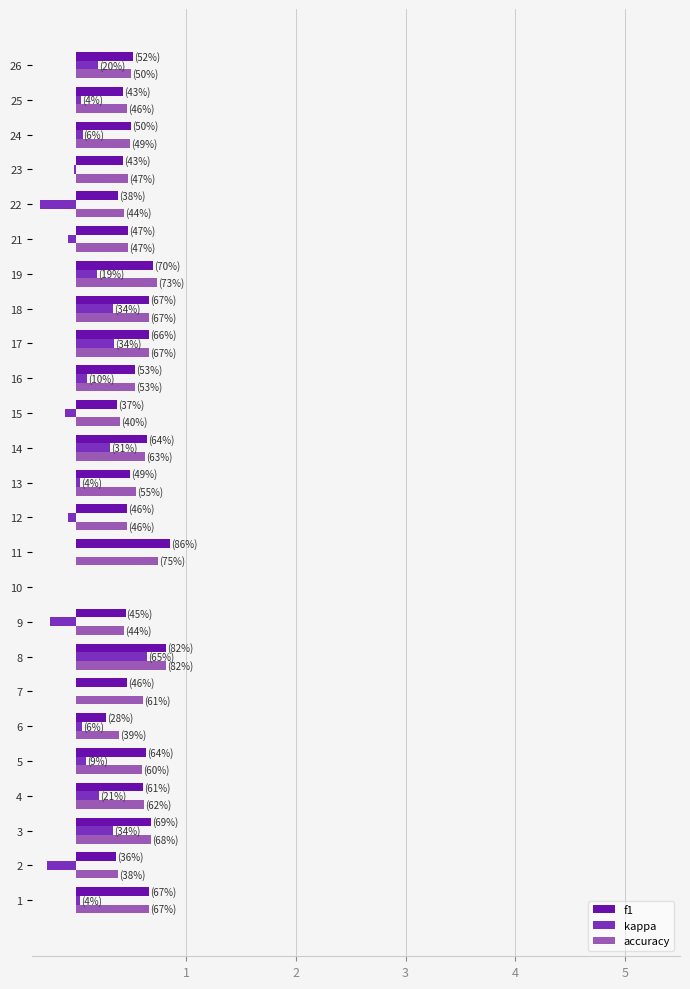

At which category is the sum across all series the highest?

8